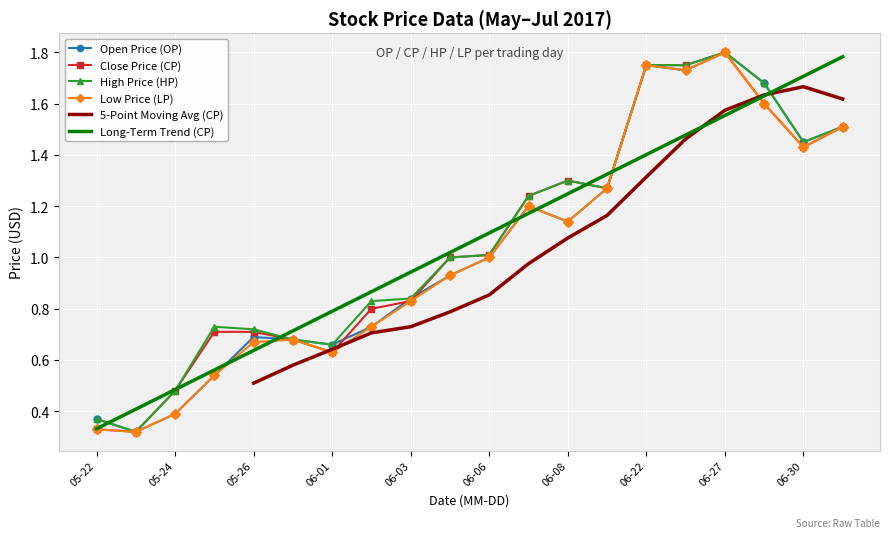

True or false: High Price (HP) has a value of 1.8 at 2017-06-09.

False